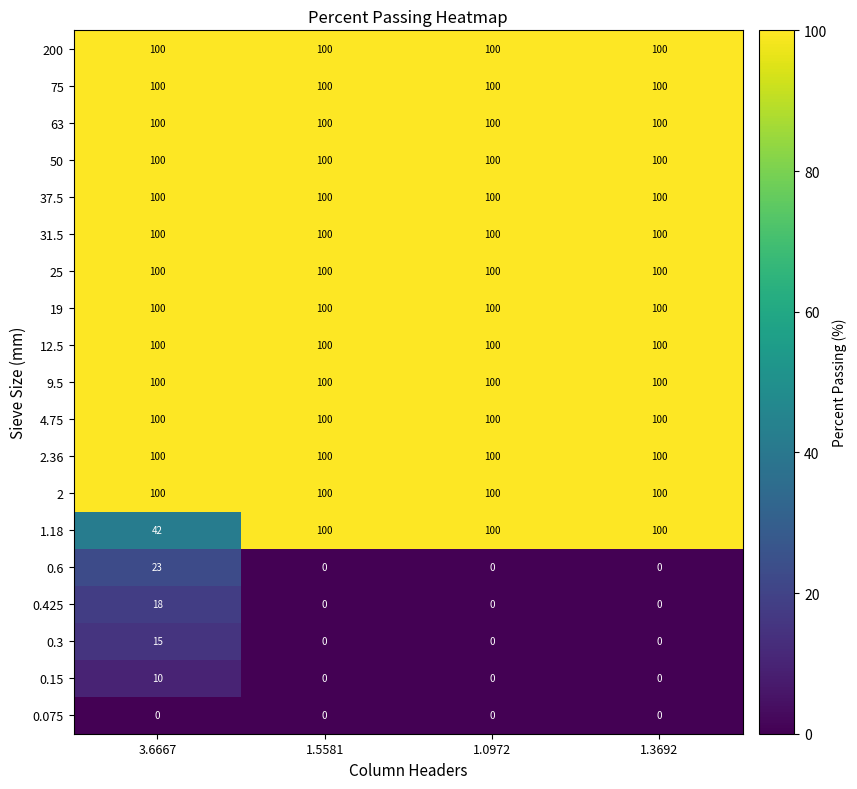

Is it true that 0.3 equals 15 at 3.6667?

True